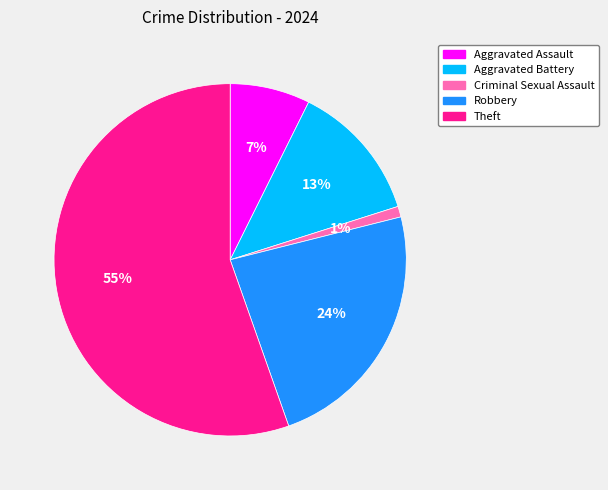

True or false: Robbery accounts for 24% of the total.

True